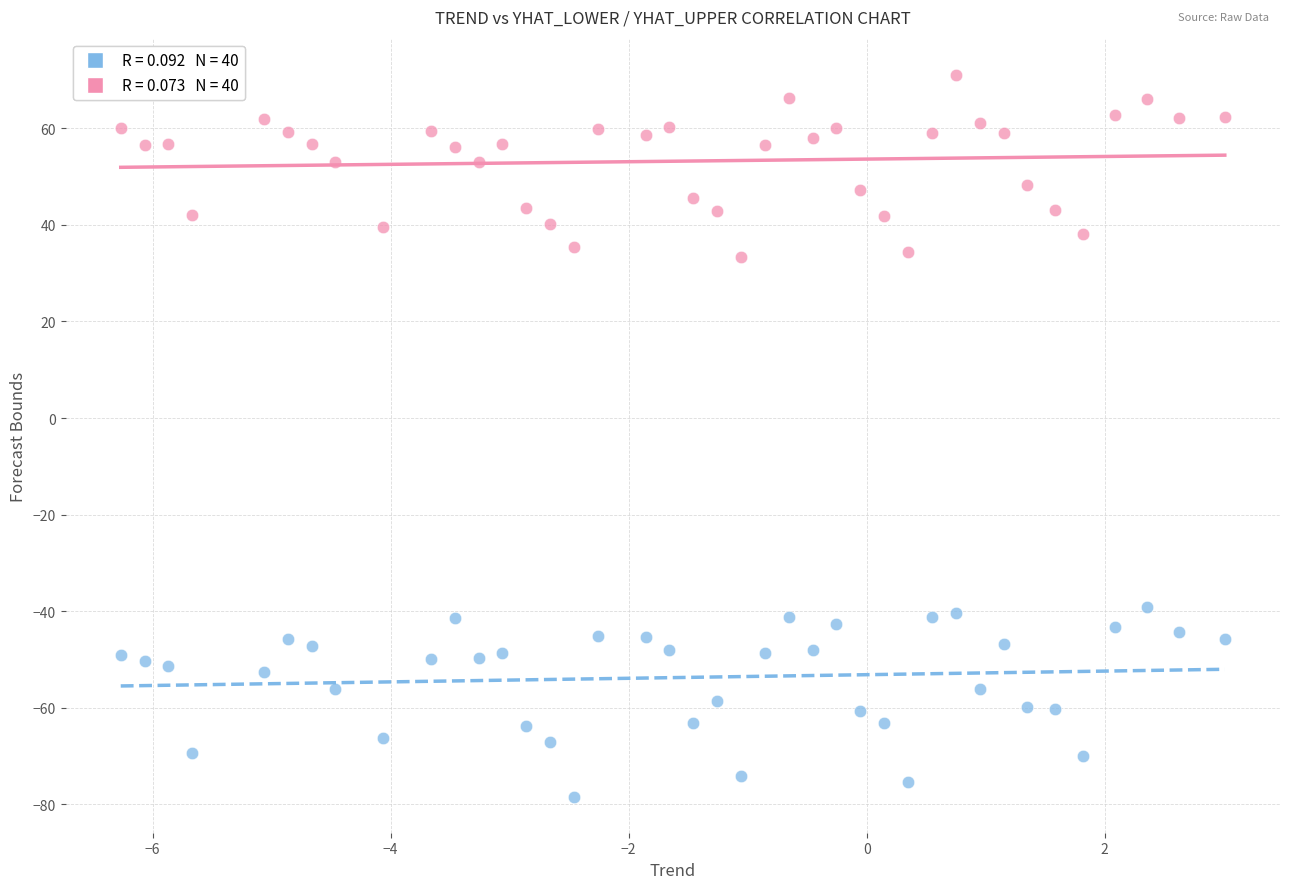

Across all data points, what is the range of Y values (max minus min)?

149.4